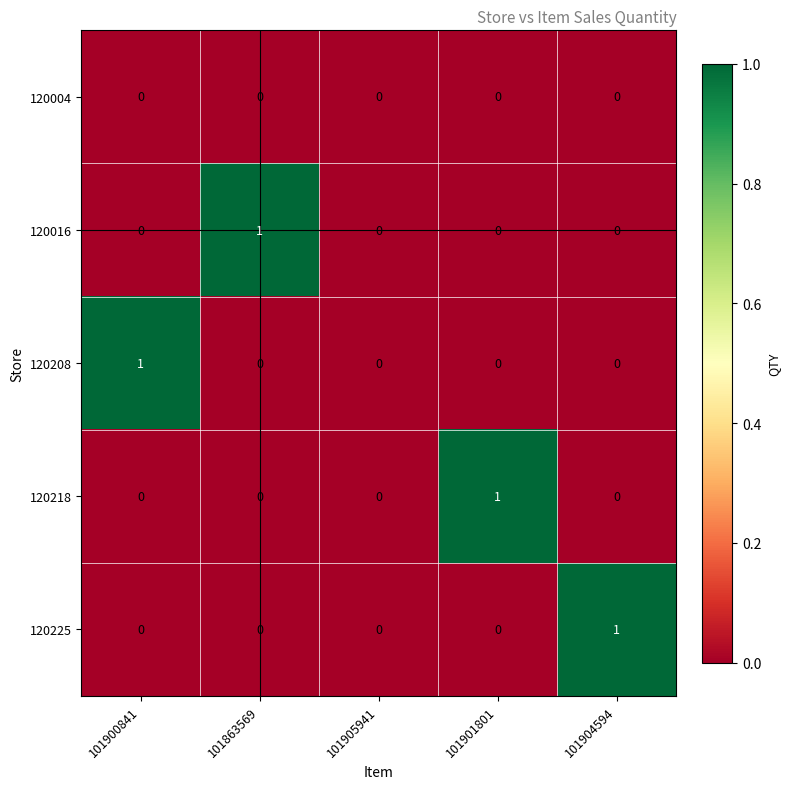

Reading left to right, list all the values displayed in this chart.

120004: 101900841=0	101863569=0	101905941=0	101901801=0	101904594=0
120016: 101900841=0	101863569=1	101905941=0	101901801=0	101904594=0
120208: 101900841=1	101863569=0	101905941=0	101901801=0	101904594=0
120218: 101900841=0	101863569=0	101905941=0	101901801=1	101904594=0
120225: 101900841=0	101863569=0	101905941=0	101901801=0	101904594=1